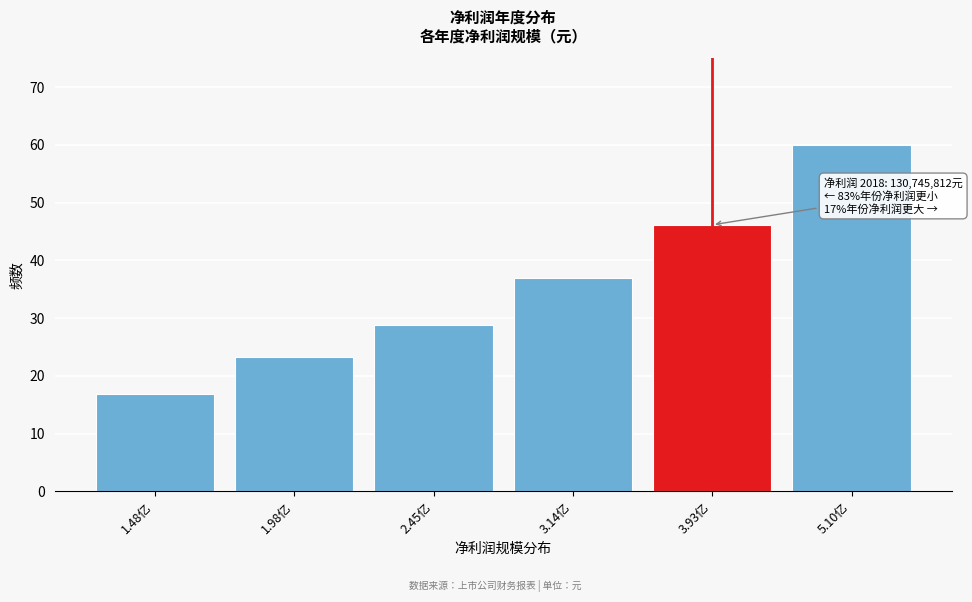

Reading right to left, list all the values displayed in this chart.

60.0	46.2	36.9	28.8	23.3	16.8